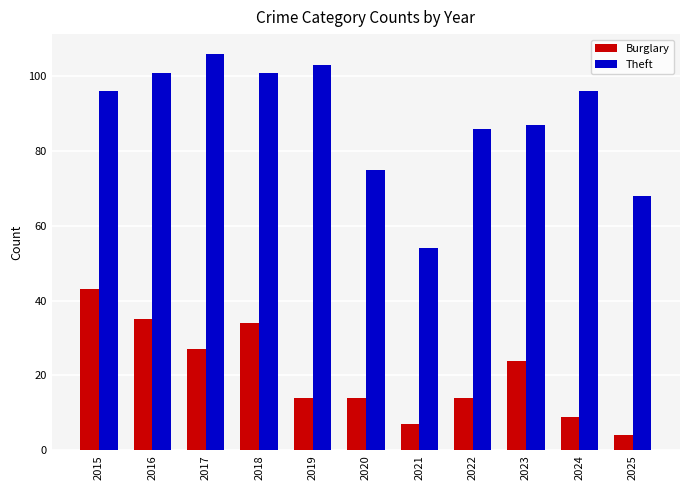

Are the bars grouped side by side (vs. stacked)?

Yes